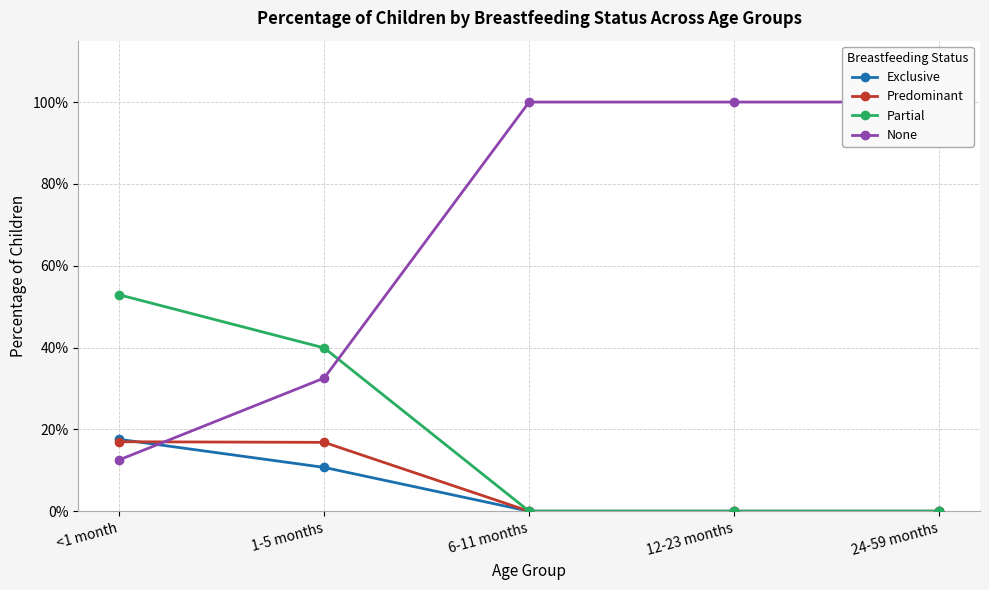

What is the difference between the maximum and minimum values in the Predominant series?

0.2